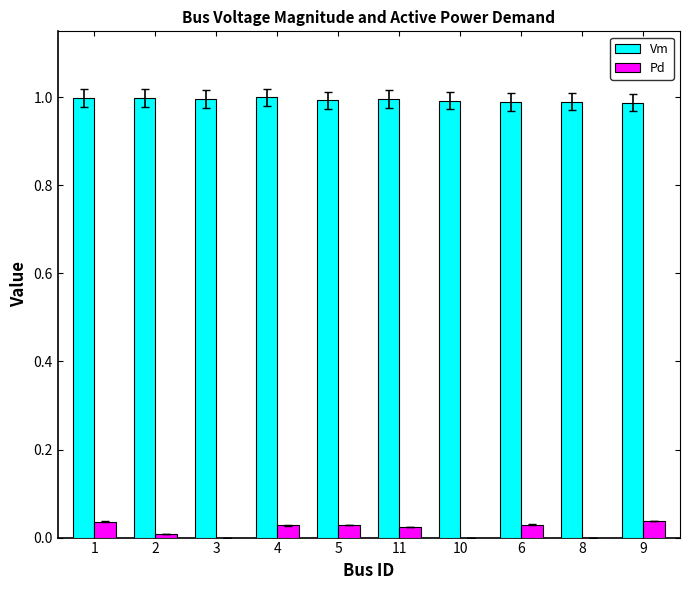

Count the number of data series in this chart.

2